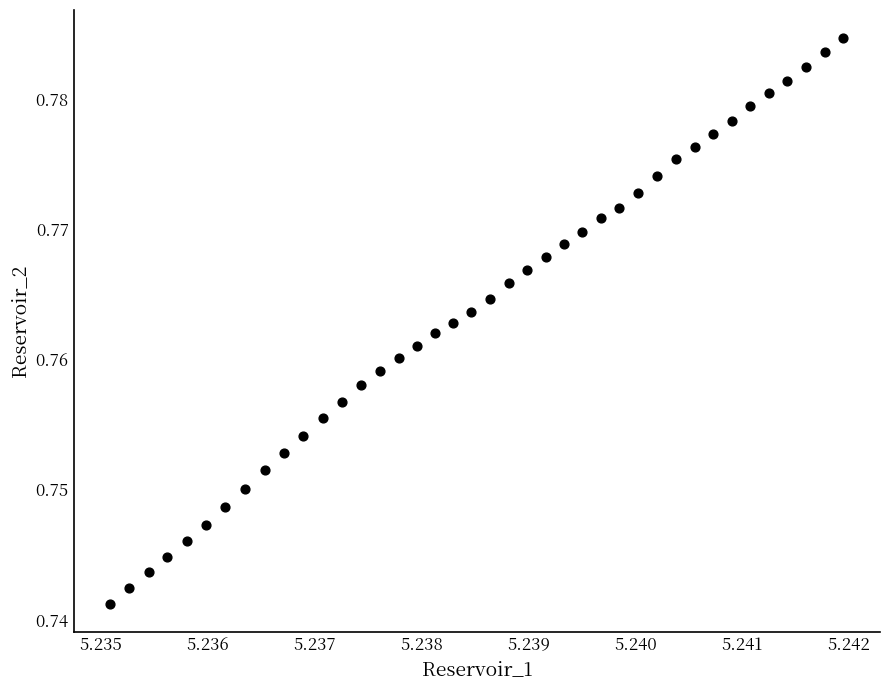

How many data points are displayed?

40